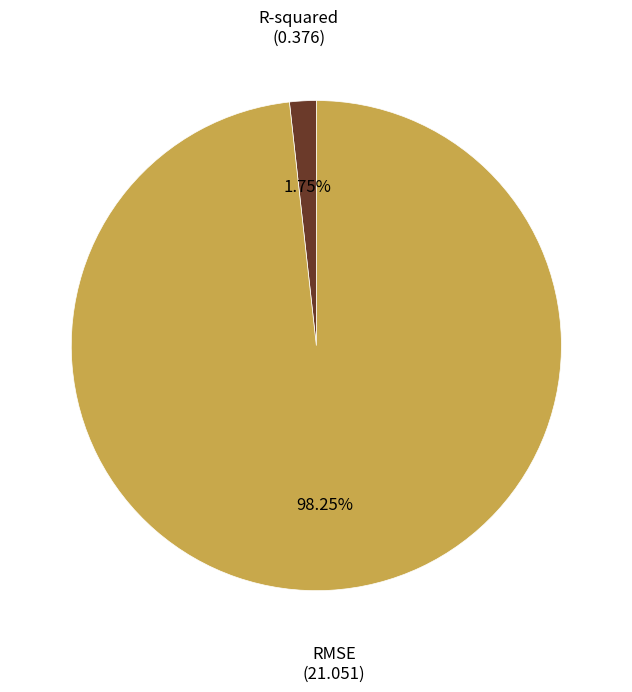

Between RMSE and R-squared, which is larger?

RMSE